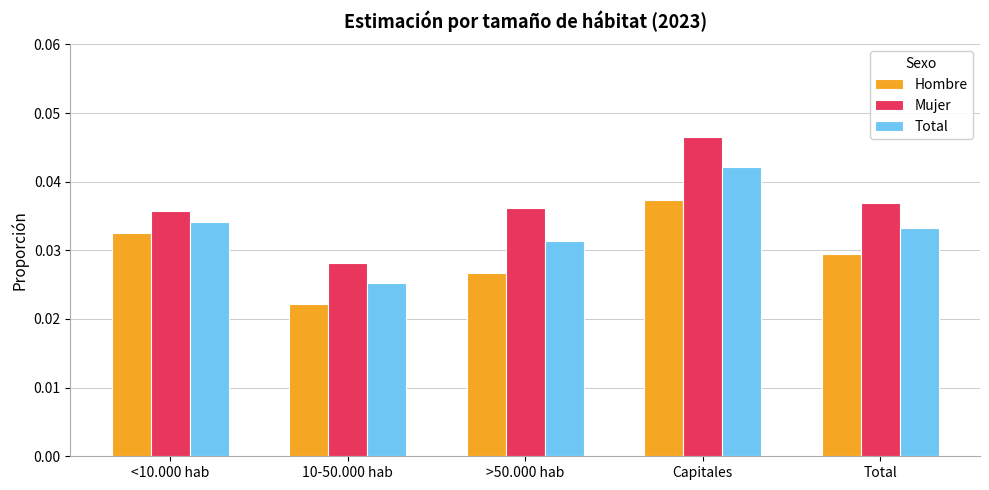

At which category does the chart reach its peak across all series?

Capitales